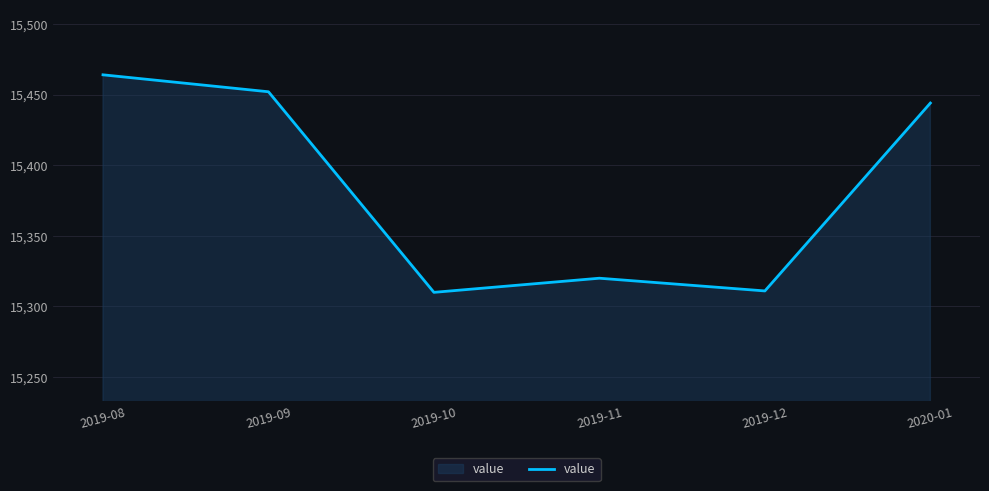

What is the difference between the maximum and minimum values?

154